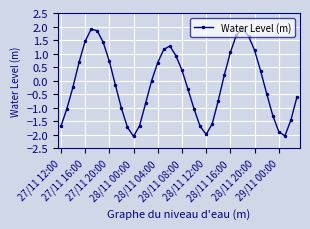

How many data points does each series have?

40